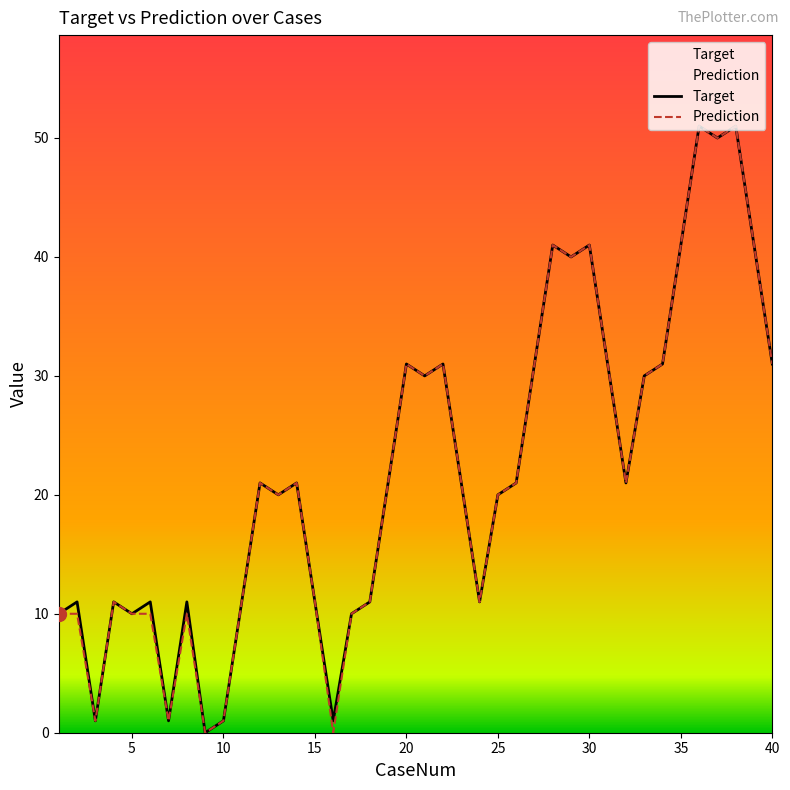

Is it true that Prediction equals 41 at 35?

True